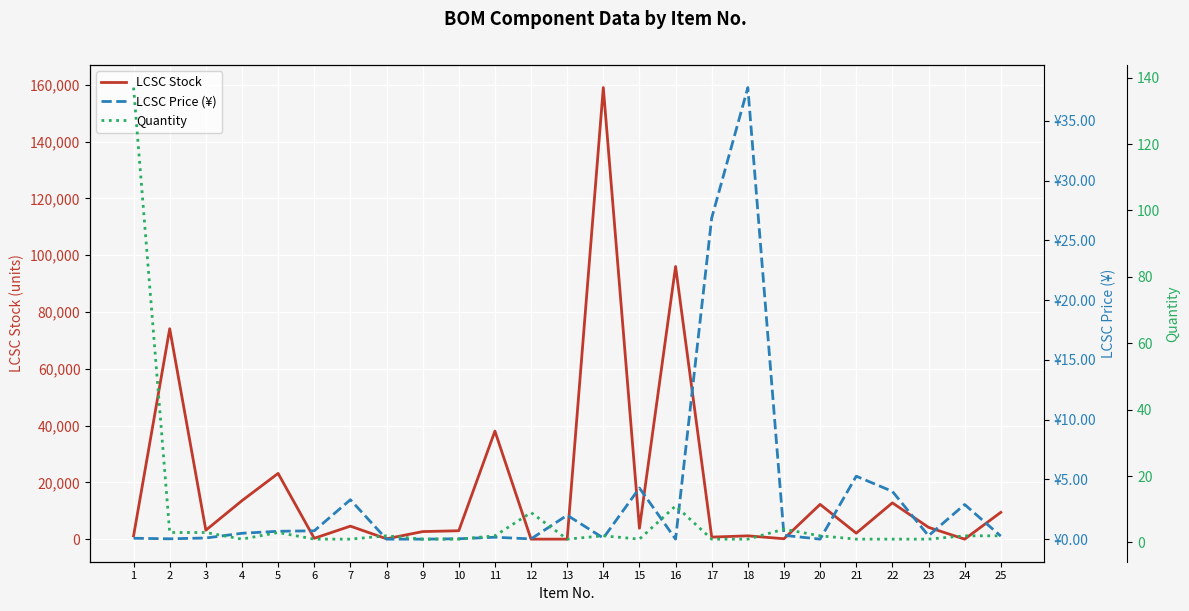

What is the difference between the LCSC Price (¥) values at 19 and 1?

0.2